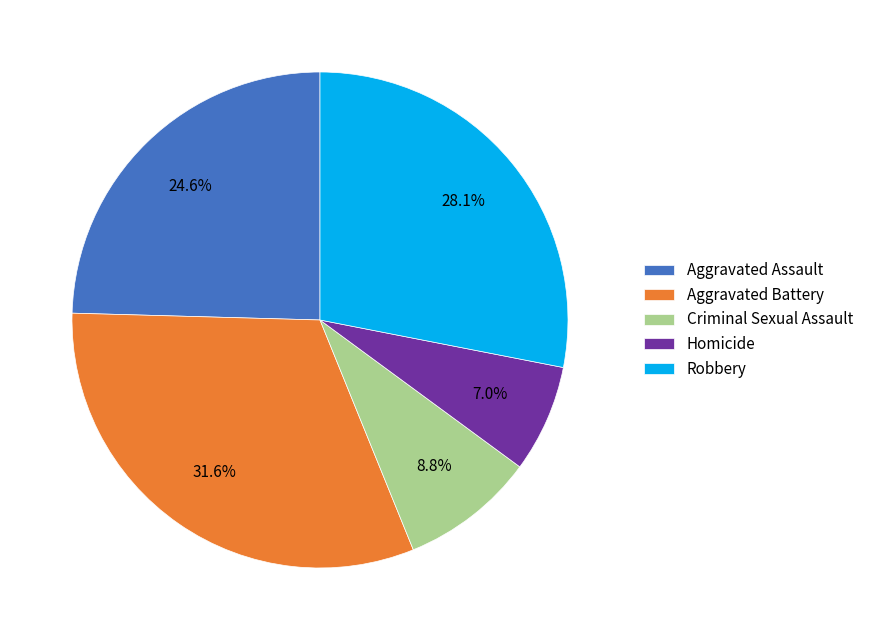

How many slices are in this pie chart?

5